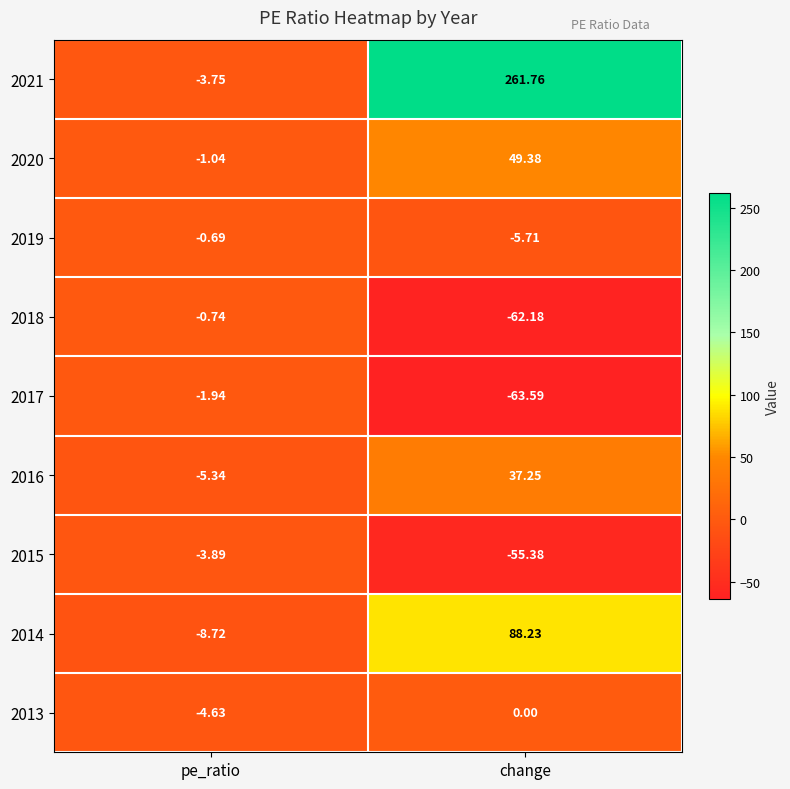

Rank the categories by 2013 value from lowest to highest.

pe_ratio, change